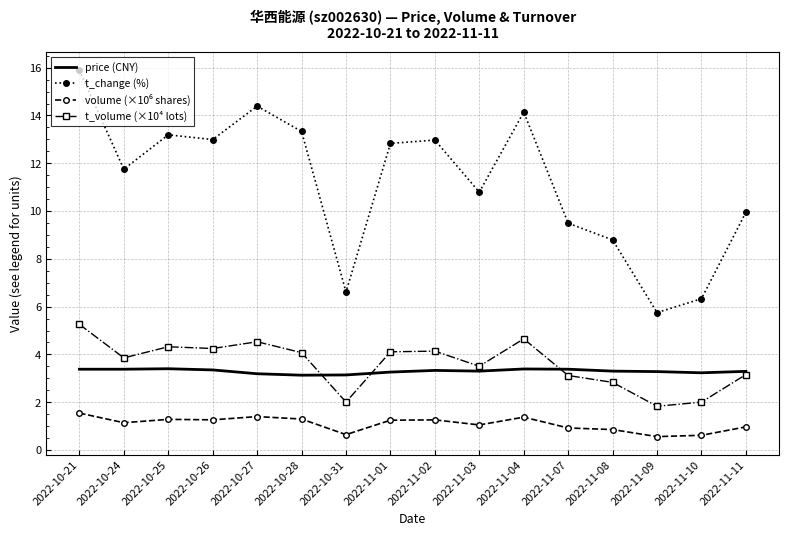

What position from the left is 2022-10-25?

3